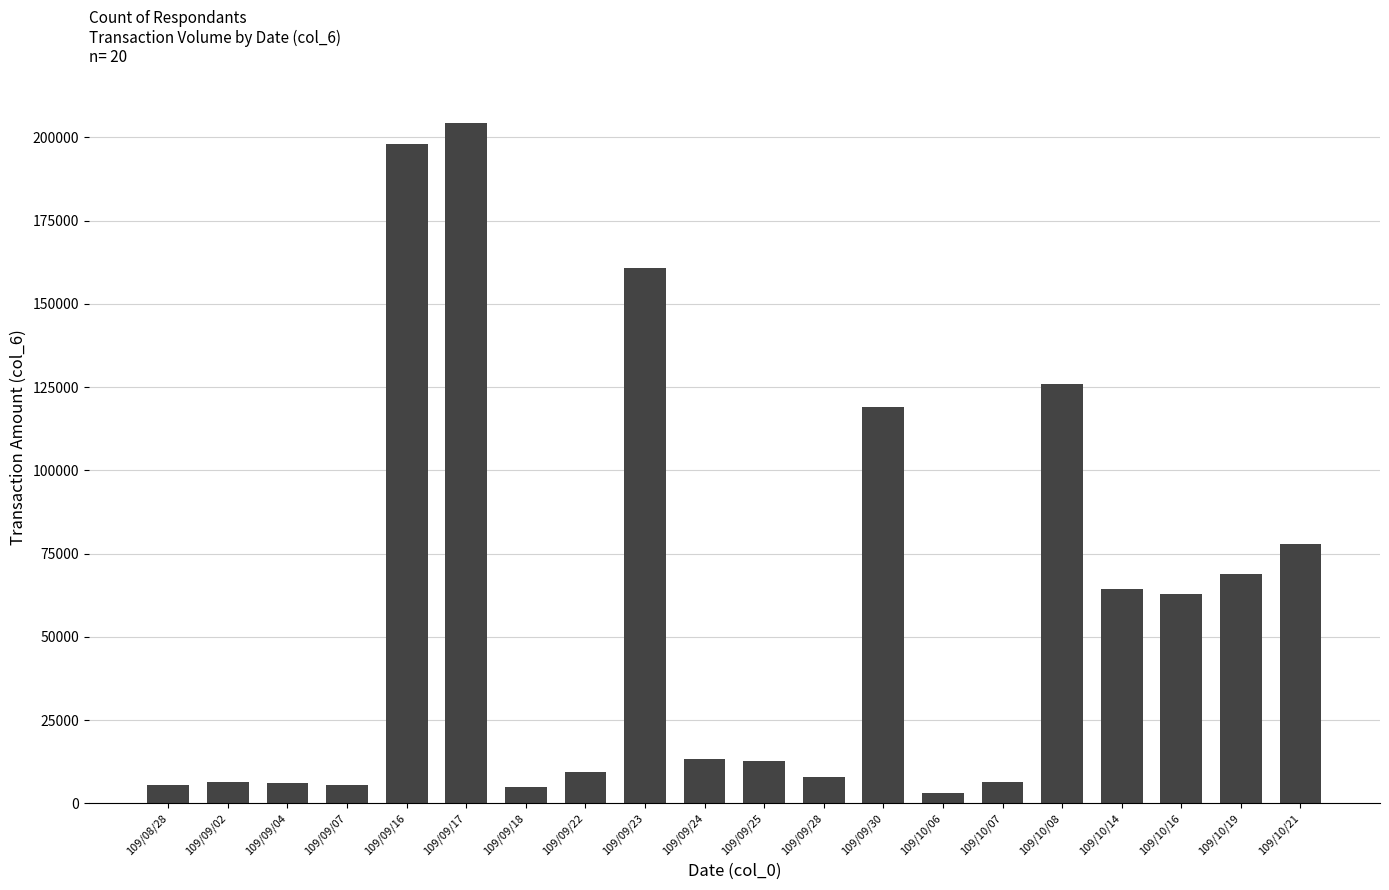

The value at 109/09/16 is 198000. True or false?

True